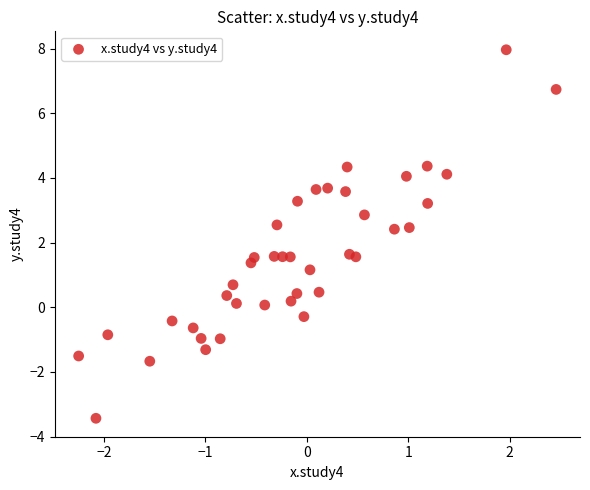

What is the range of X values (max minus min)?

4.7